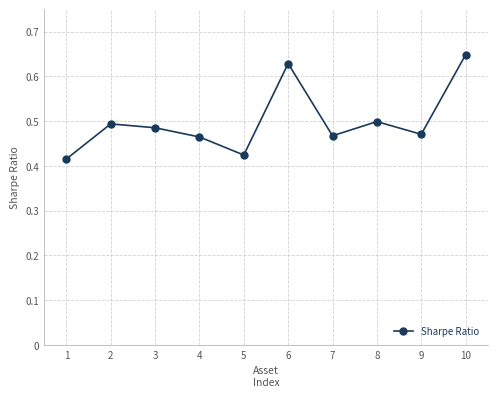

Is it true that the value at 9 is 0.5?

True